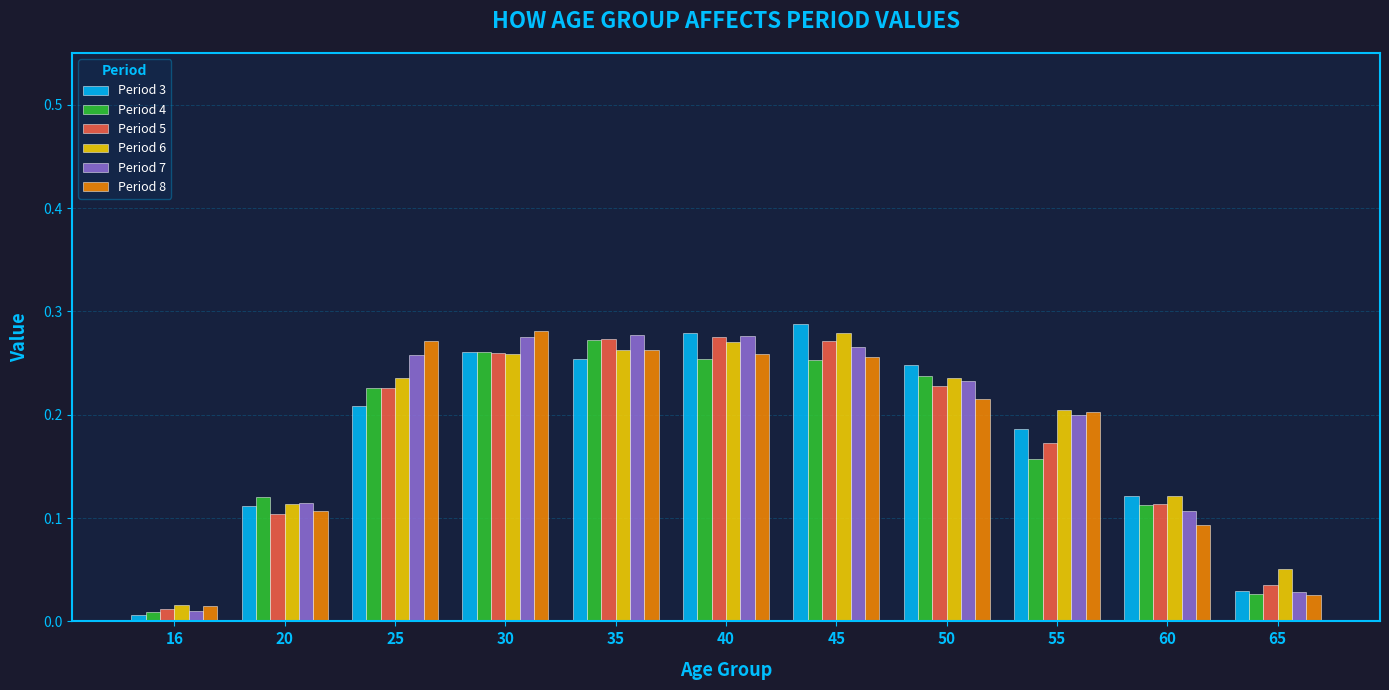

Which category has the highest value in the Period 4 series?

35